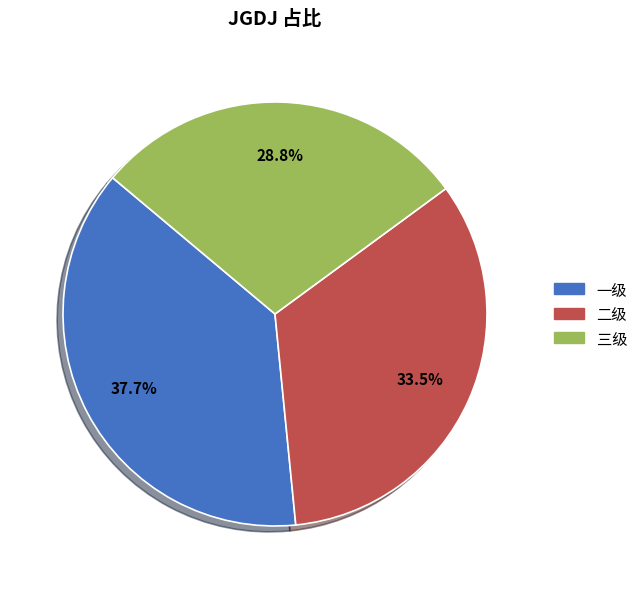

Combined, do 一级 and 三级 account for over 50%?

Yes